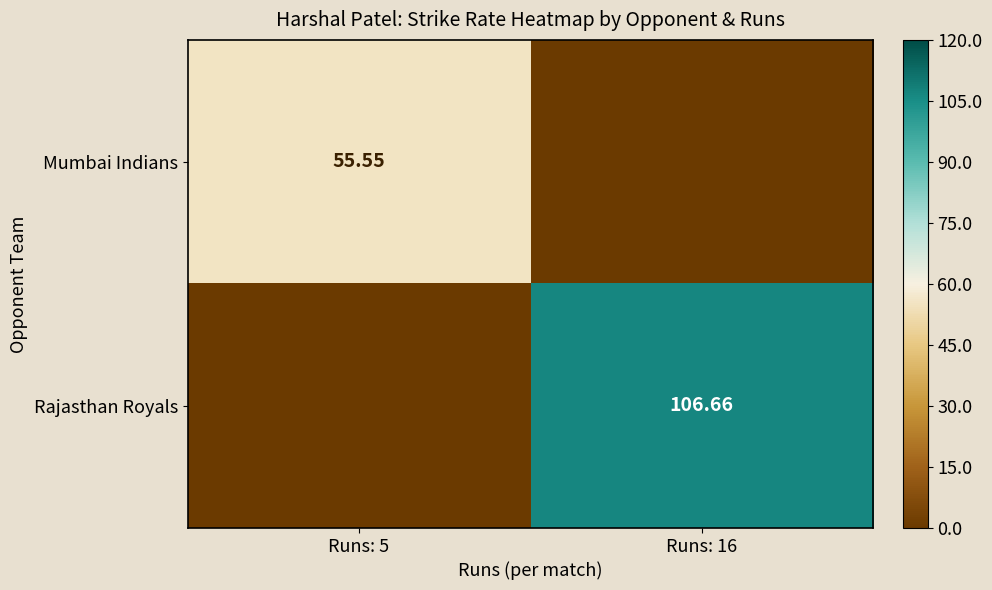

At Runs: 5, list the series in order from largest to smallest.

Mumbai Indians, Rajasthan Royals